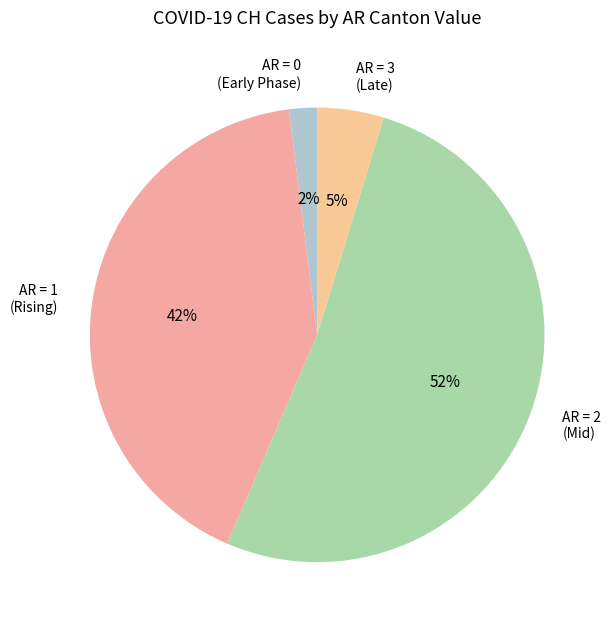

Between AR = 3 (Late) and AR = 0 (Early Phase), which is larger?

AR = 3 (Late)